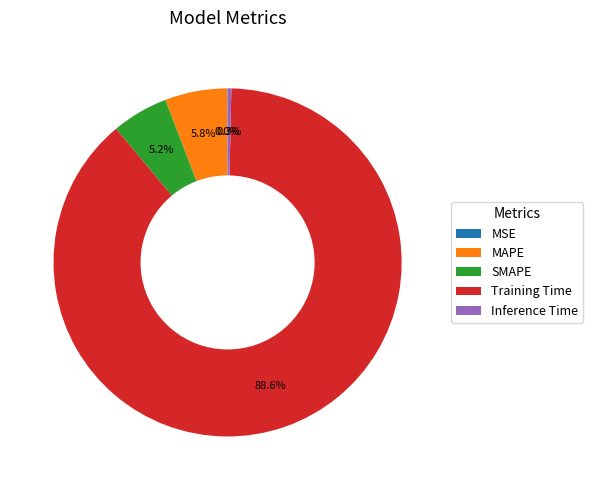

To the nearest percent, what percentage of the pie is MAPE?

6%